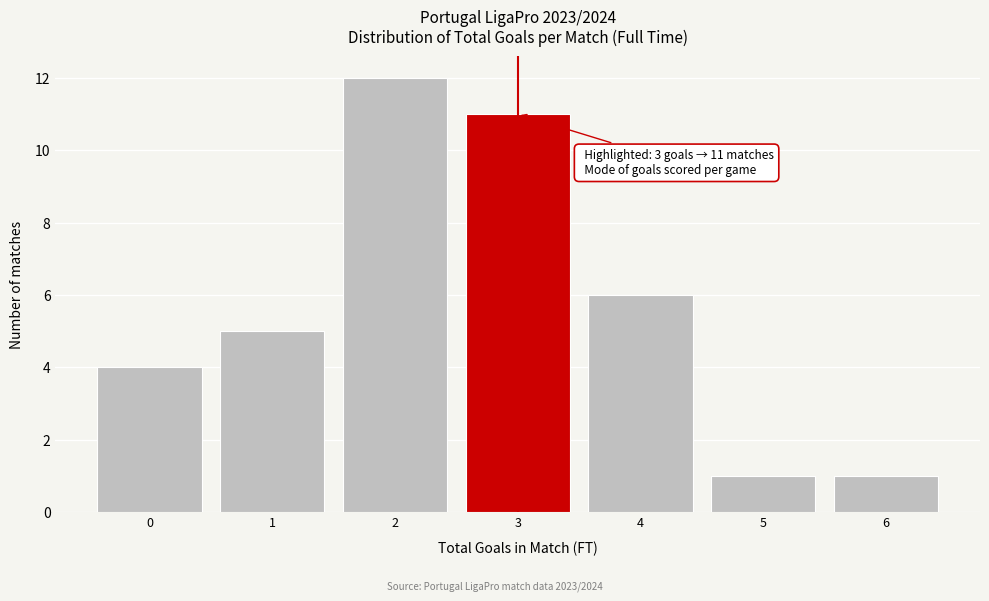

Which range on the x-axis has the tallest bar?

1.5 to 2.5